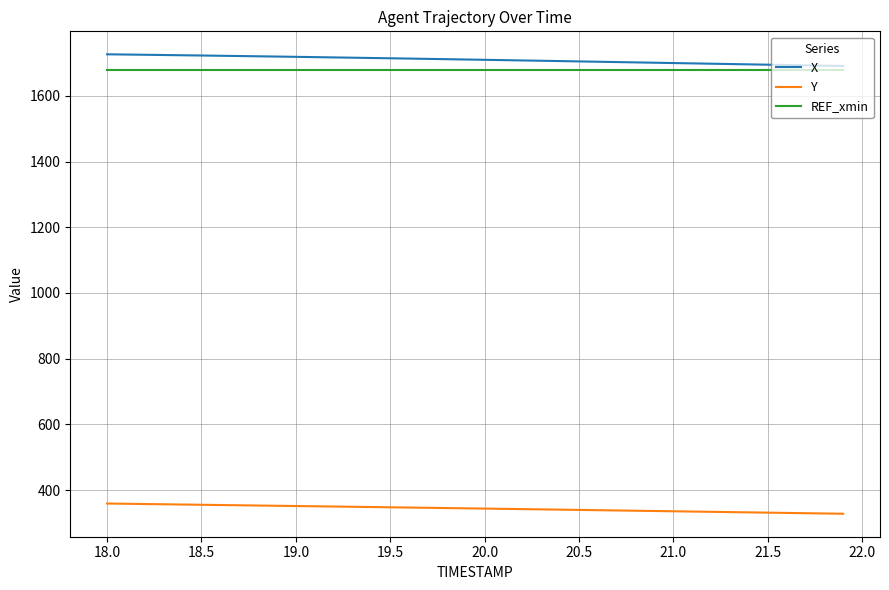

True or false: Y and REF_xmin cross at least once.

False